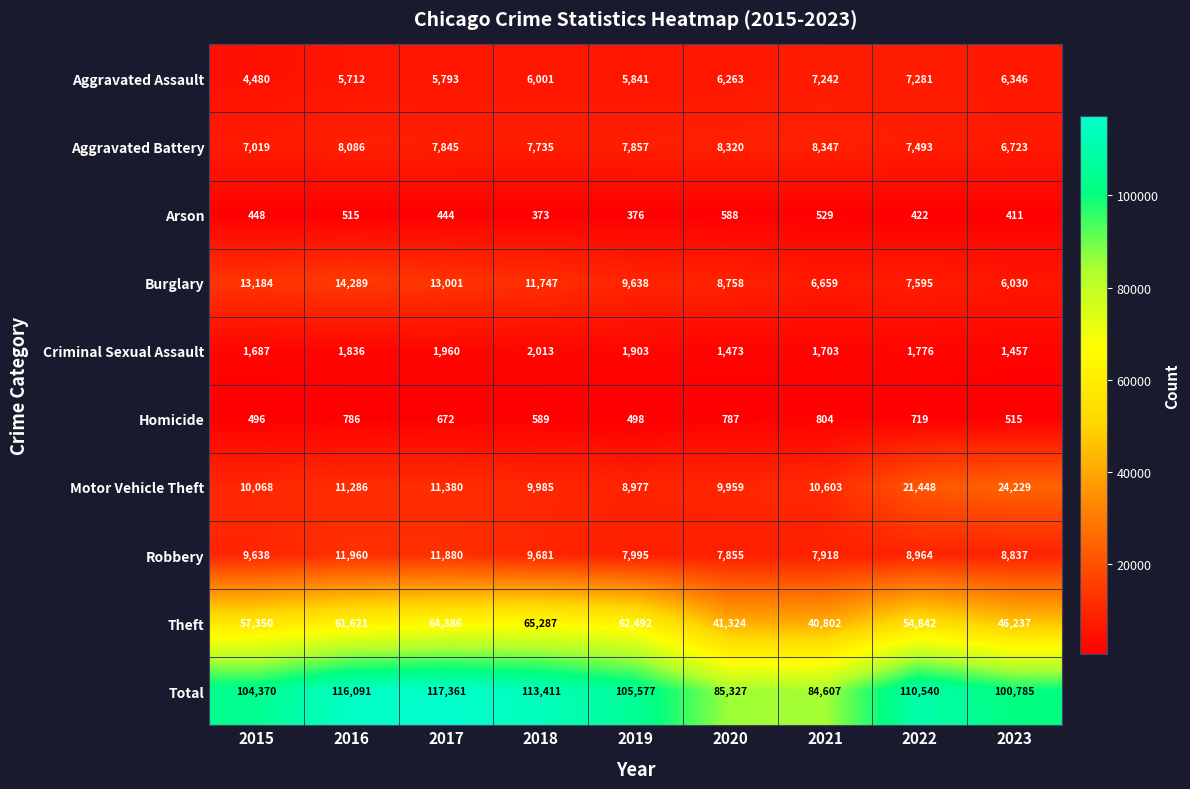

What is the maximum value shown in the chart?

117361